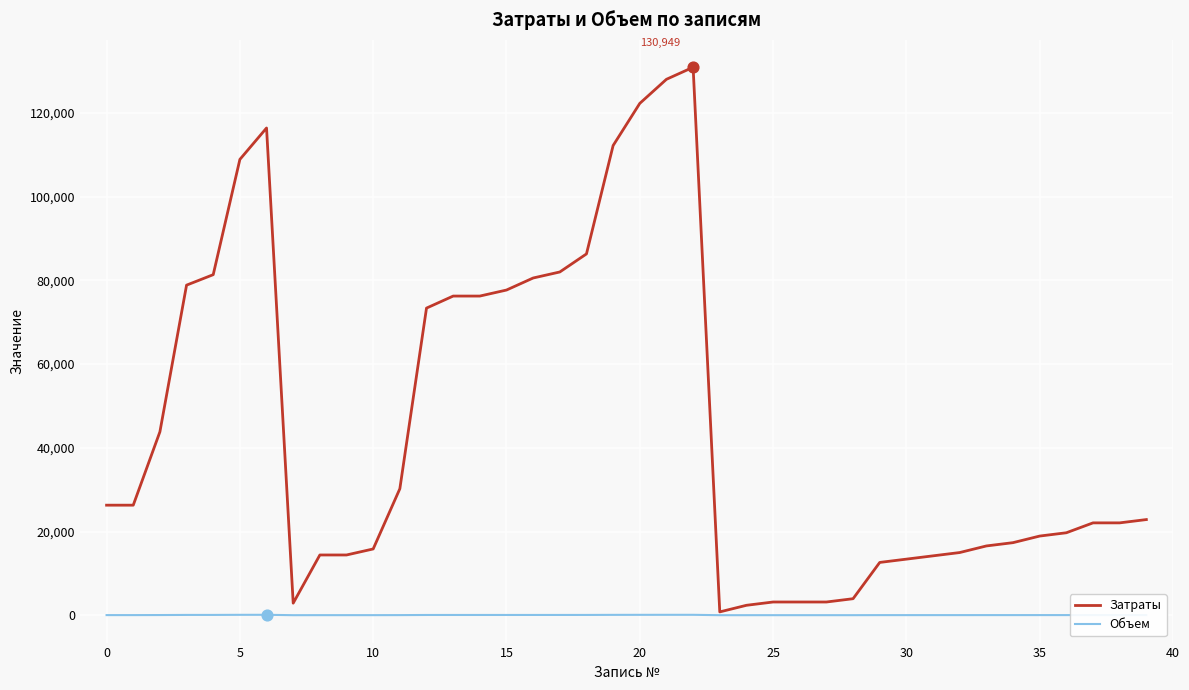

Which series has the widest spread of values?

Затраты